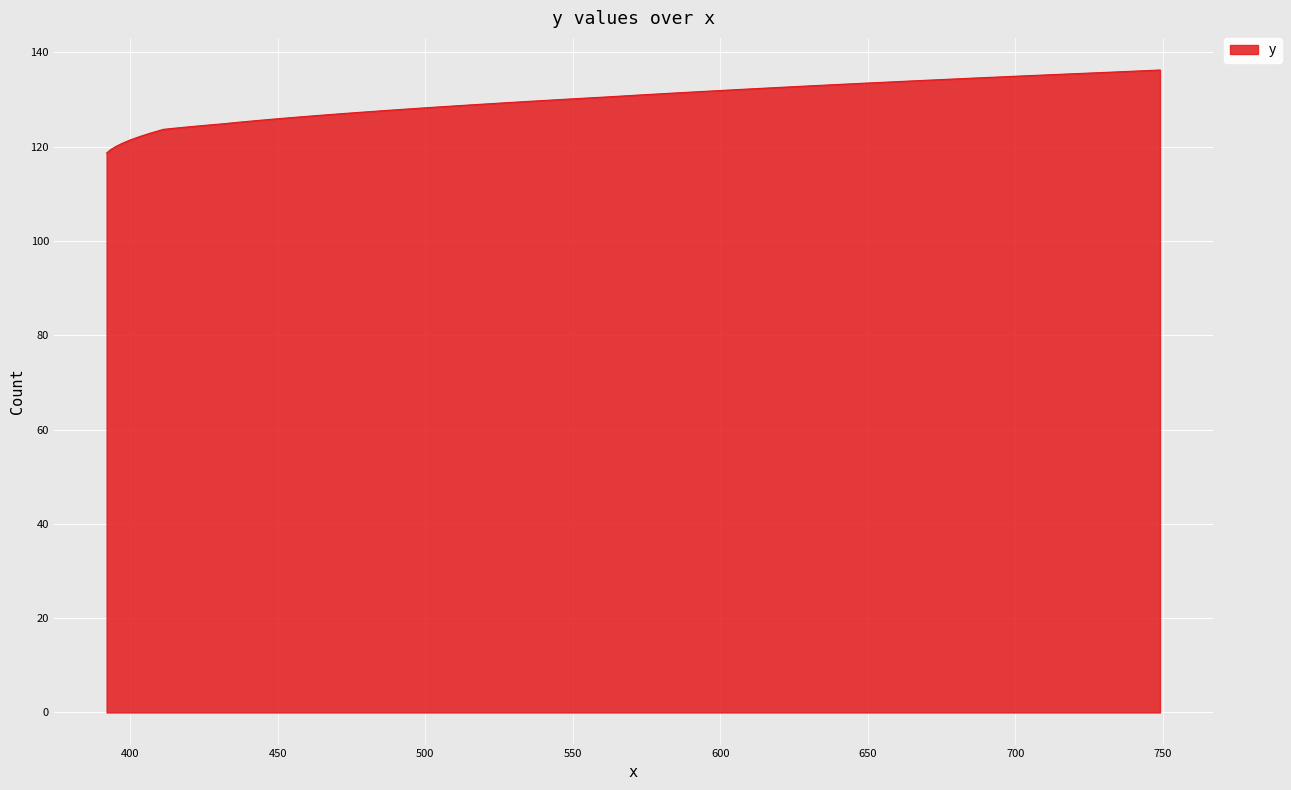

What is the maximum value shown in the chart?

136.3